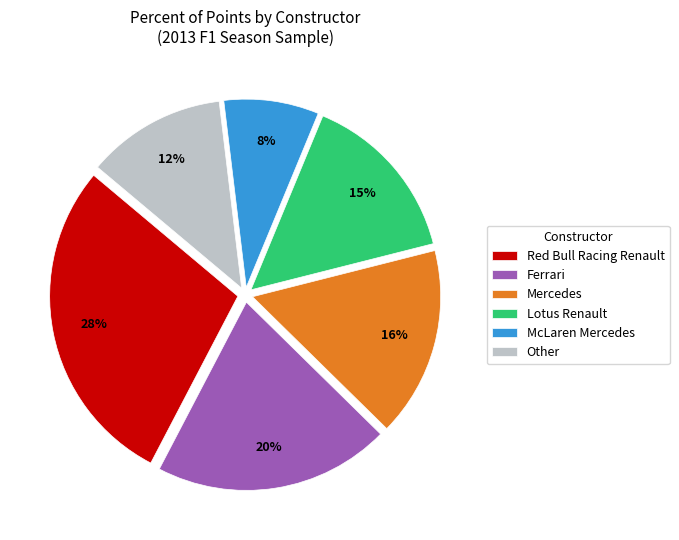

How many segments does this pie chart have?

6